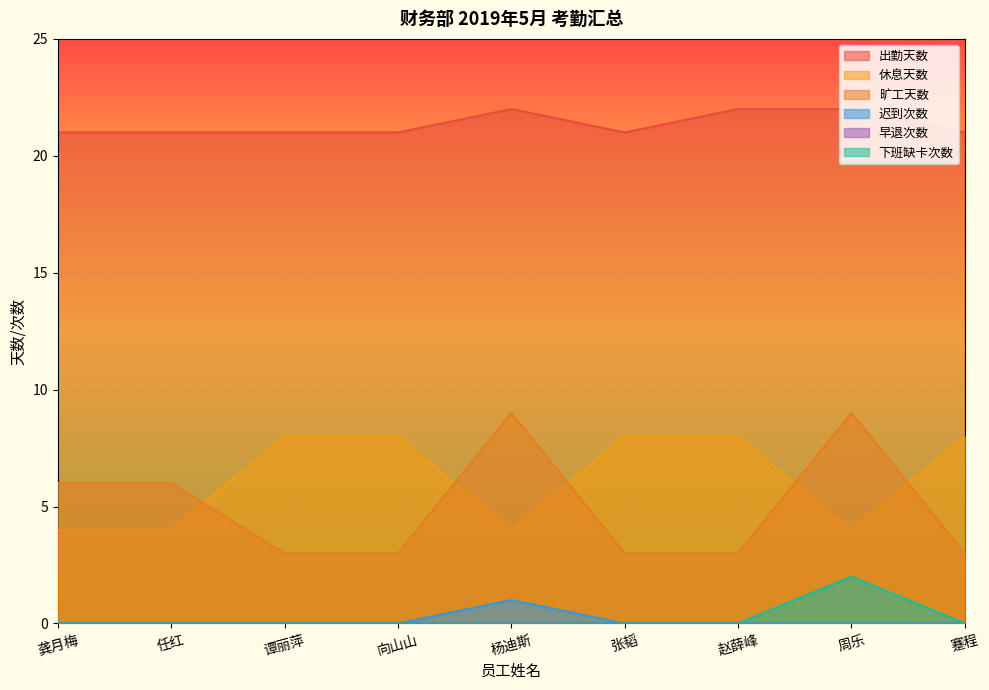

How many positive values does the 迟到次数 series have?

1